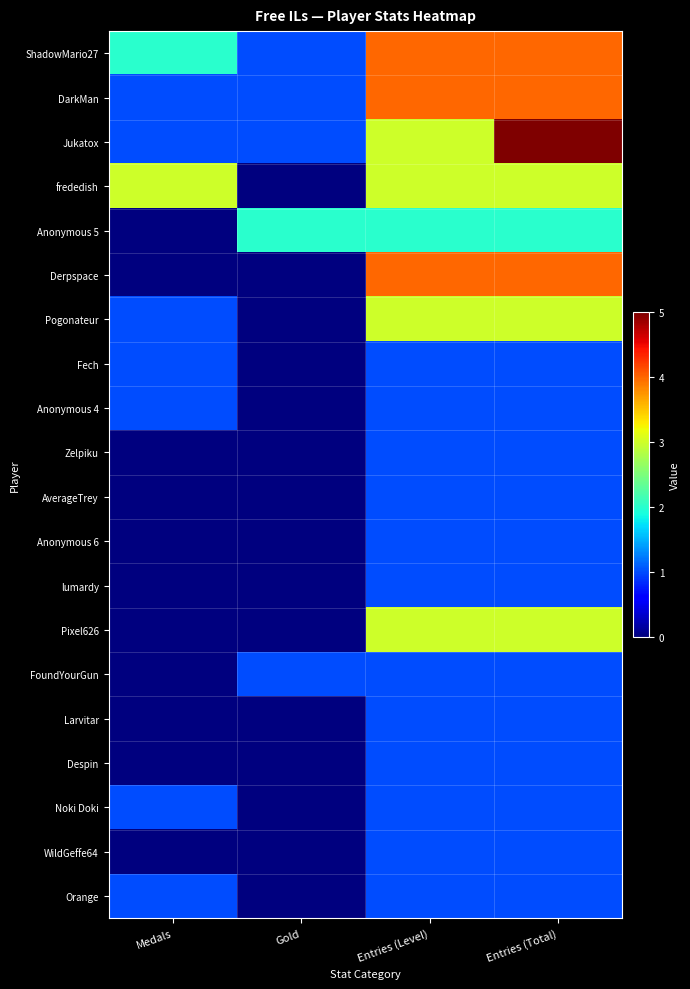

How many distinct data groups are displayed?

20